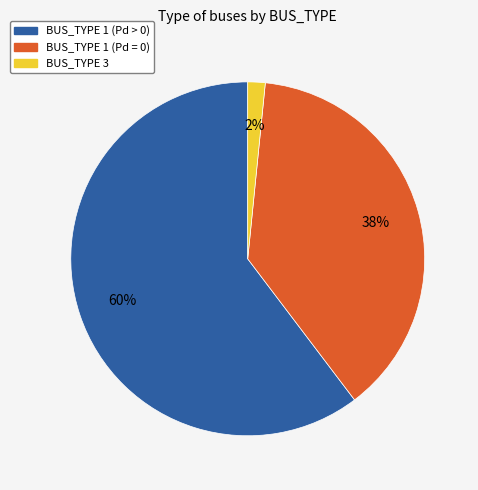

To the nearest percent, what is the average slice percentage?

33%